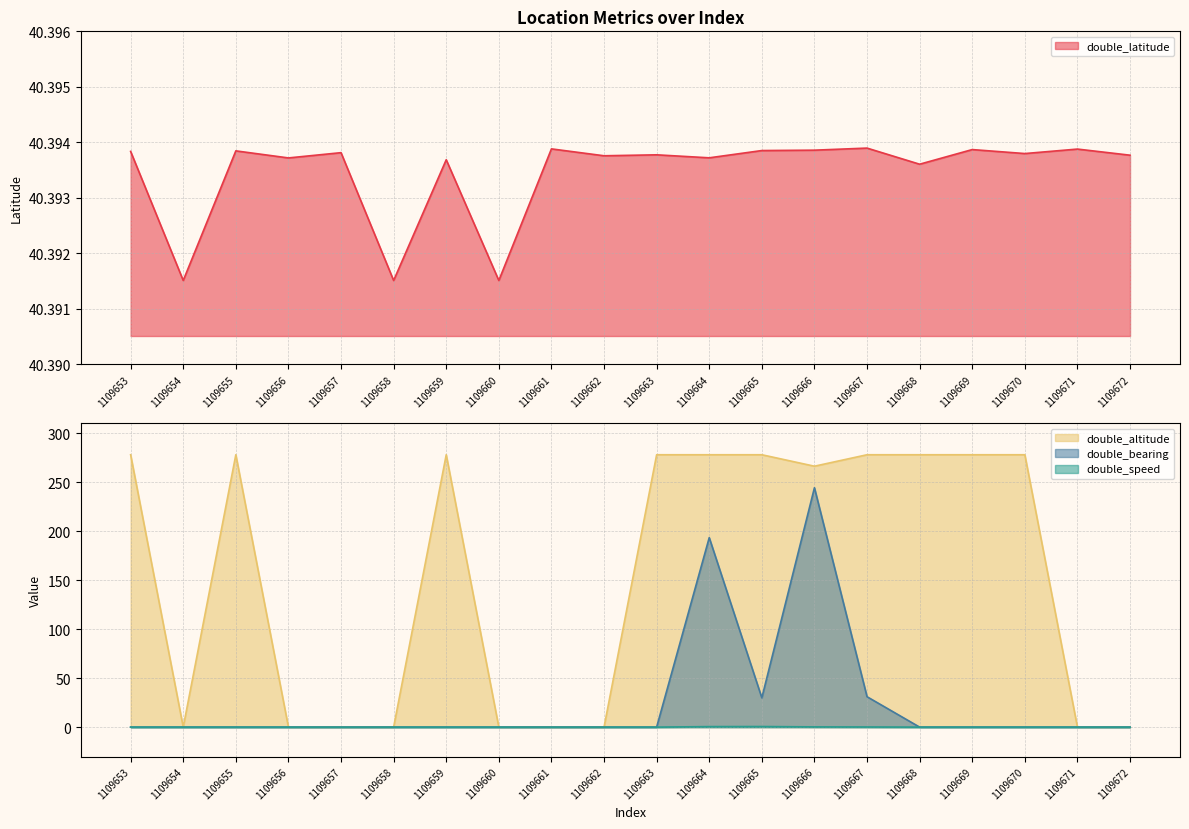

How many lines are shown in the chart?

4